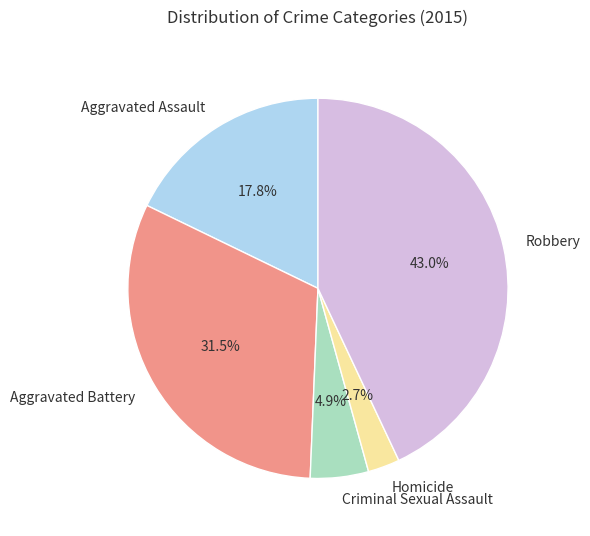

Combined, what portion of the pie is Robbery and Criminal Sexual Assault?

47.9%